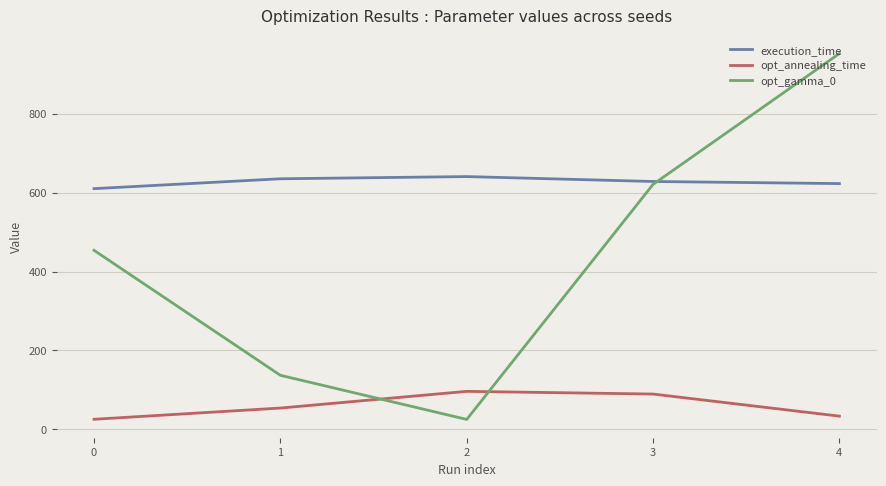

Is this an area chart (filled region under the line)?

No